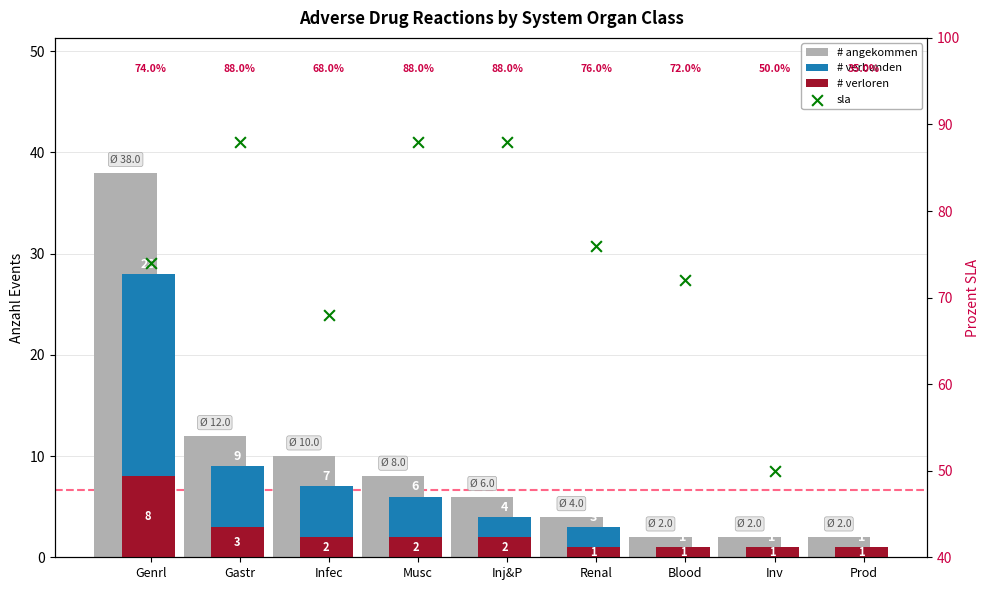

At which category is the sum across all series the highest?

Genrl